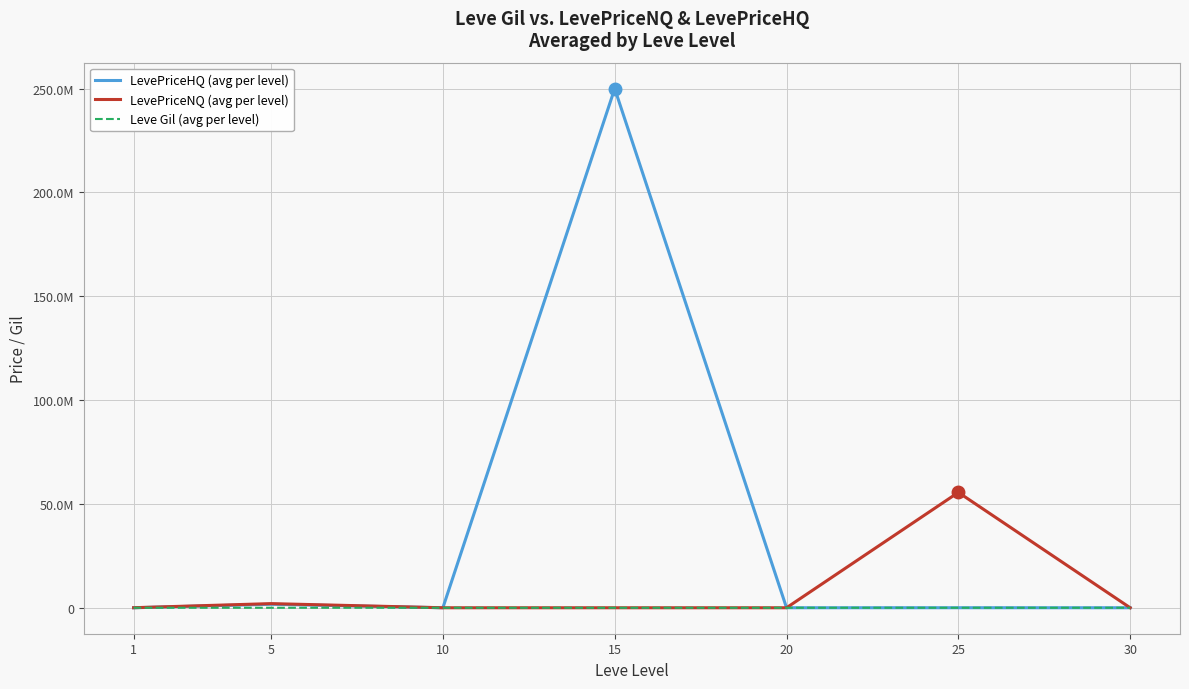

What are all the series names shown in the legend?

LevePriceHQ (avg per level), LevePriceNQ (avg per level), Leve Gil (avg per level)